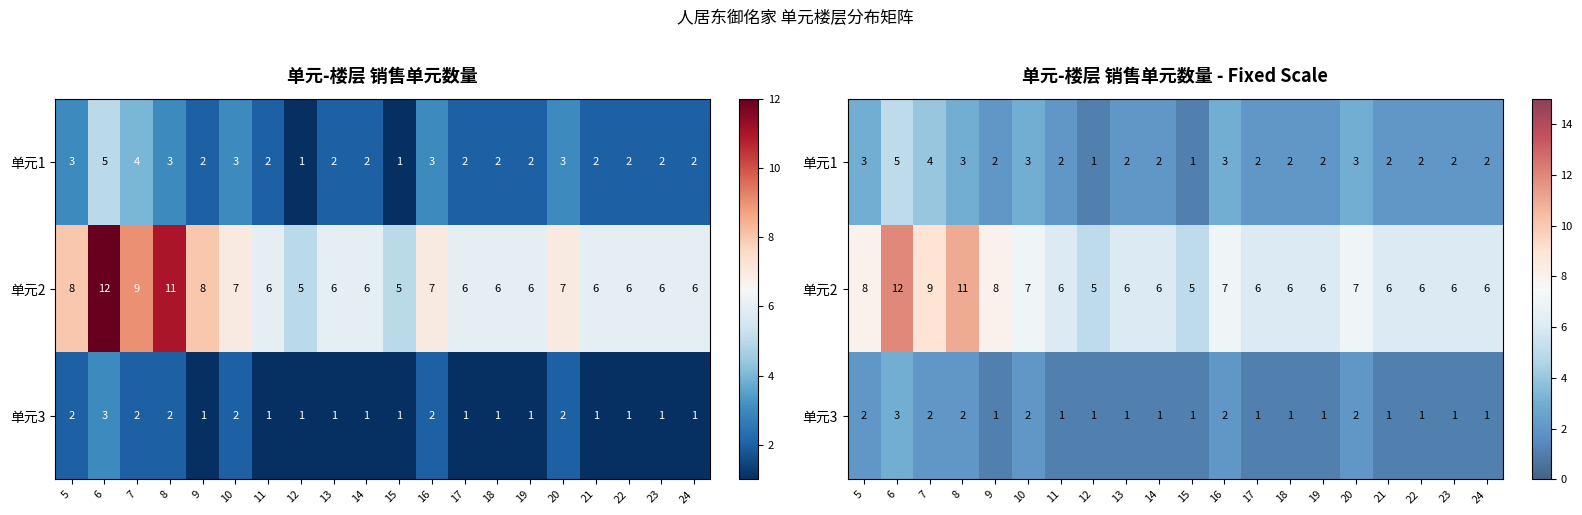

The 单元1 series shows 5 at 5. True or false?

False